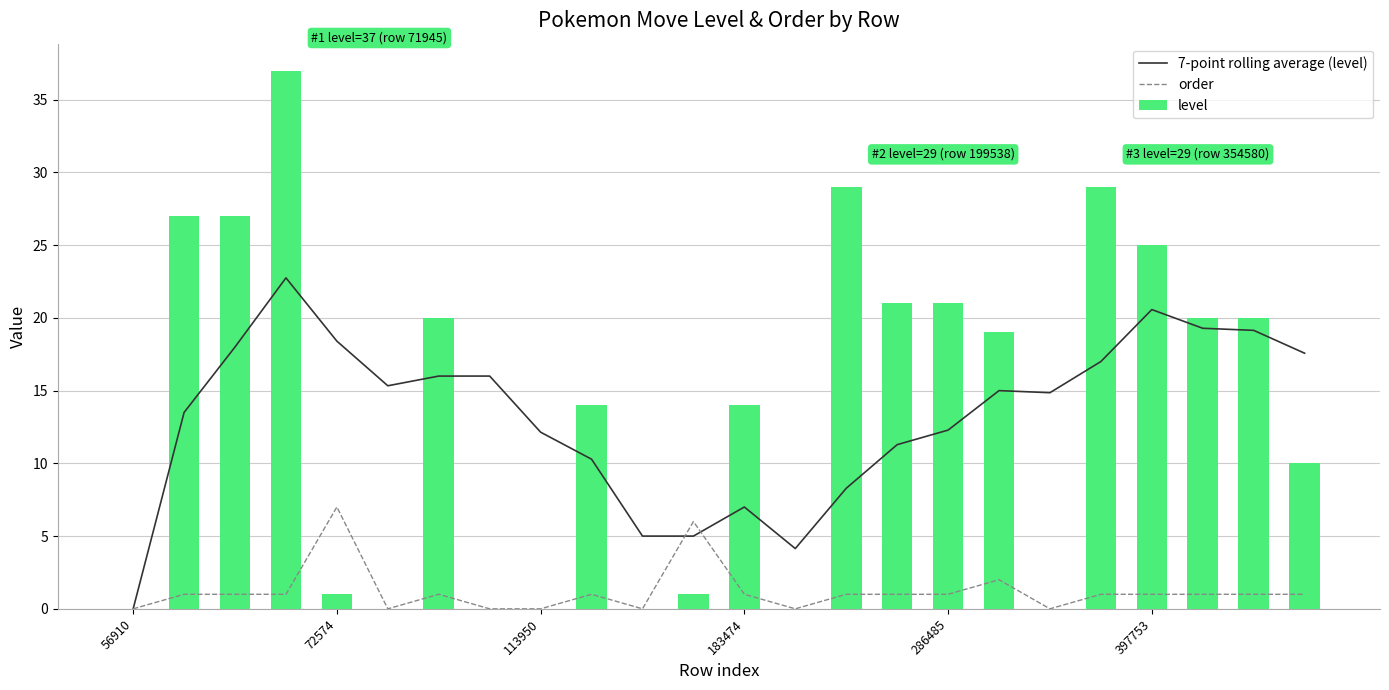

Where is 7-point rolling average (level) nearest to the value 11?

15